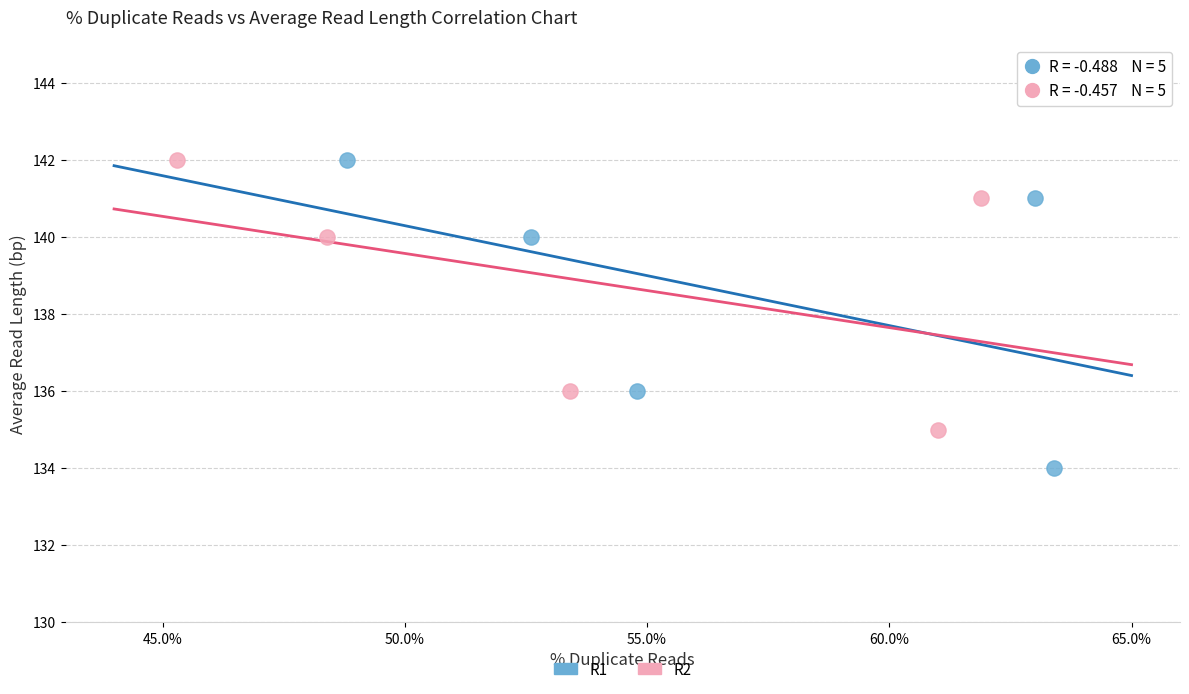

Which series contains the lowest Y value?

R1